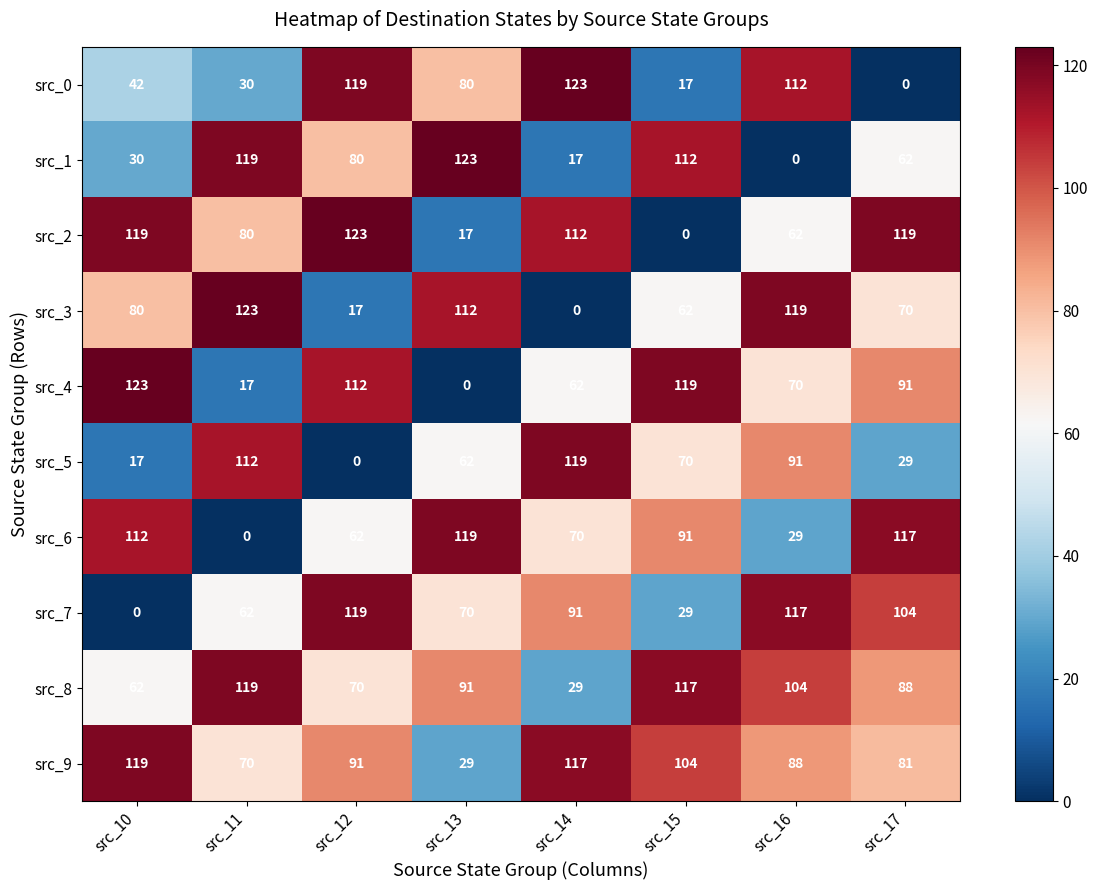

At which label is src_9 closest to 74?

src_11